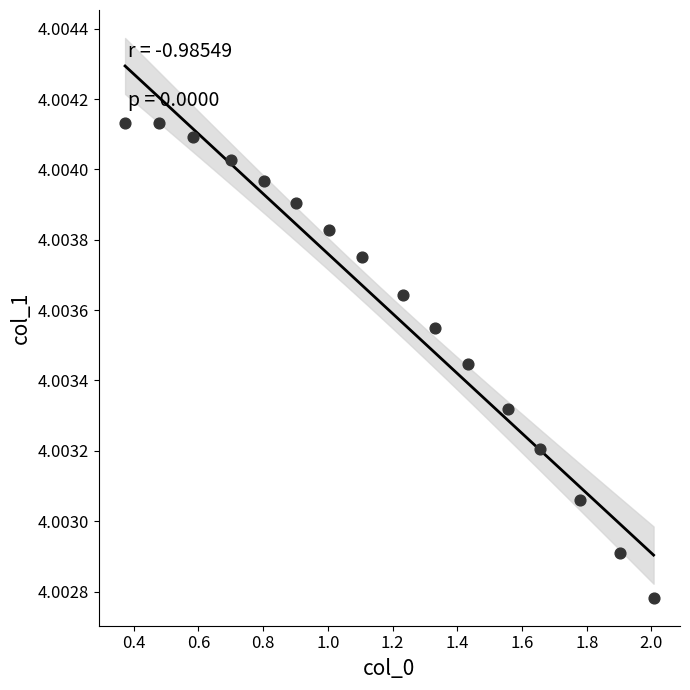

What is the range of X values (max minus min)?

1.6